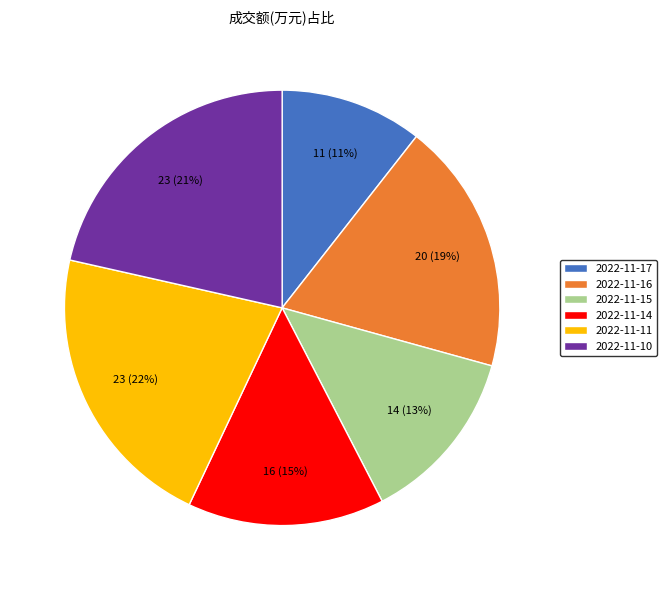

To the nearest percent, what is the difference between the largest and smallest slice percentages?

11%